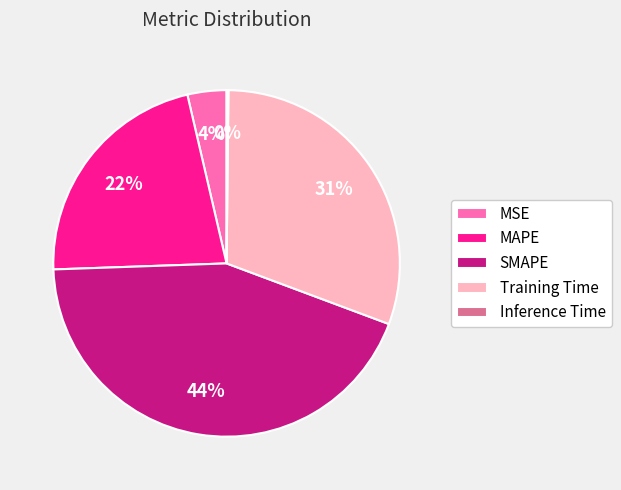

To the nearest percent, what is the combined percentage of MSE and MAPE?

26%